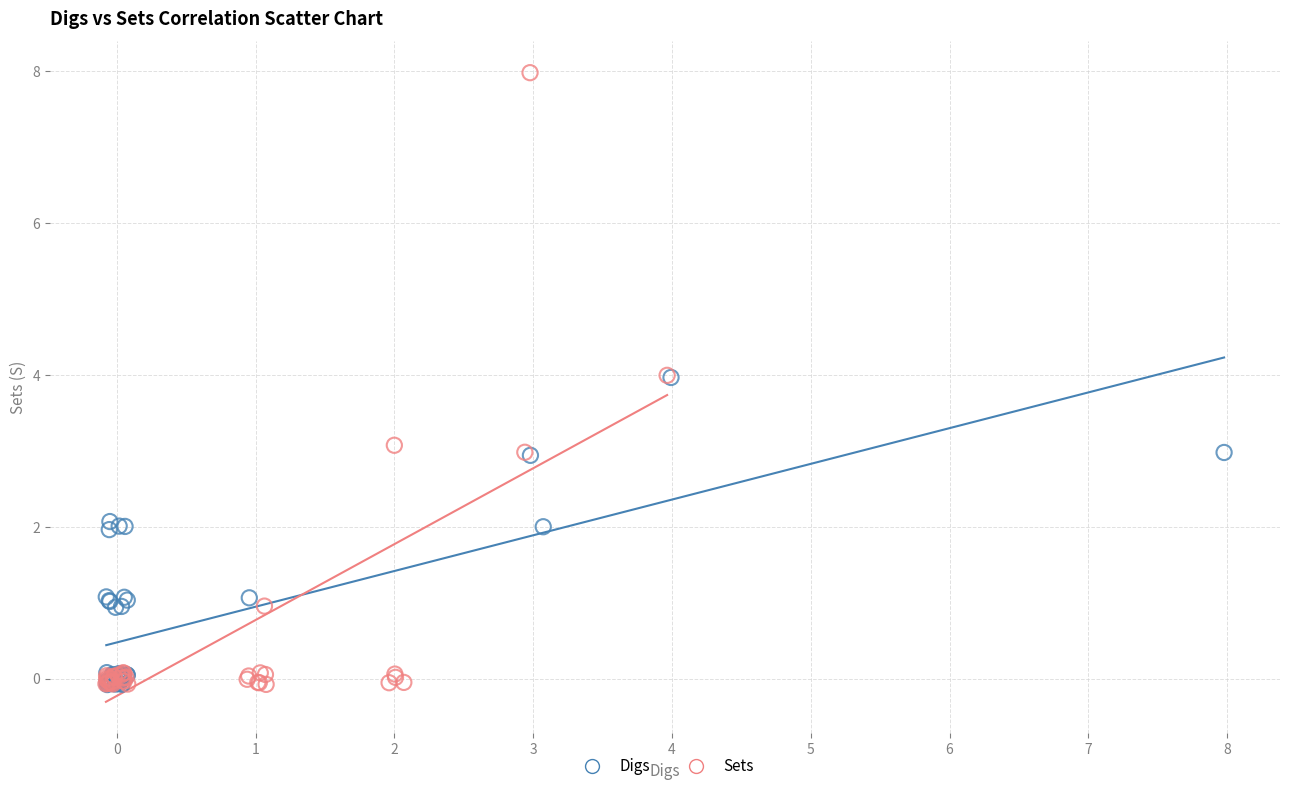

Which series contains the highest Y value?

Sets